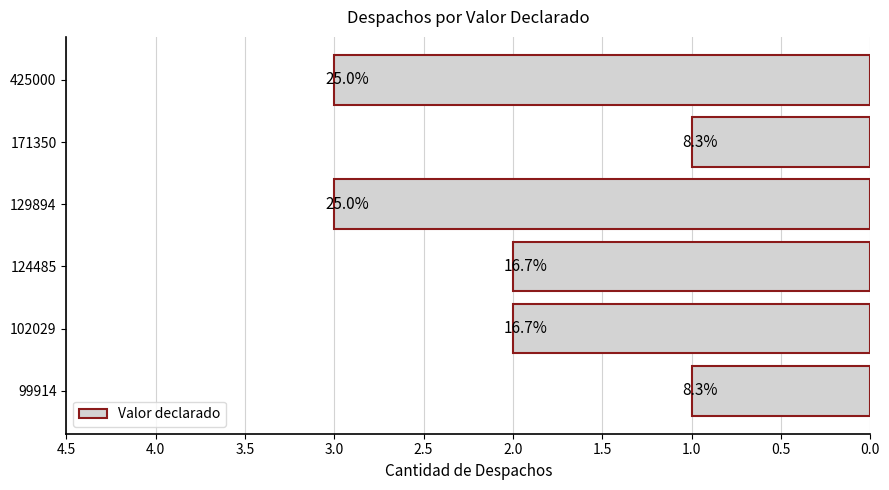

How many bars are there in total?

6